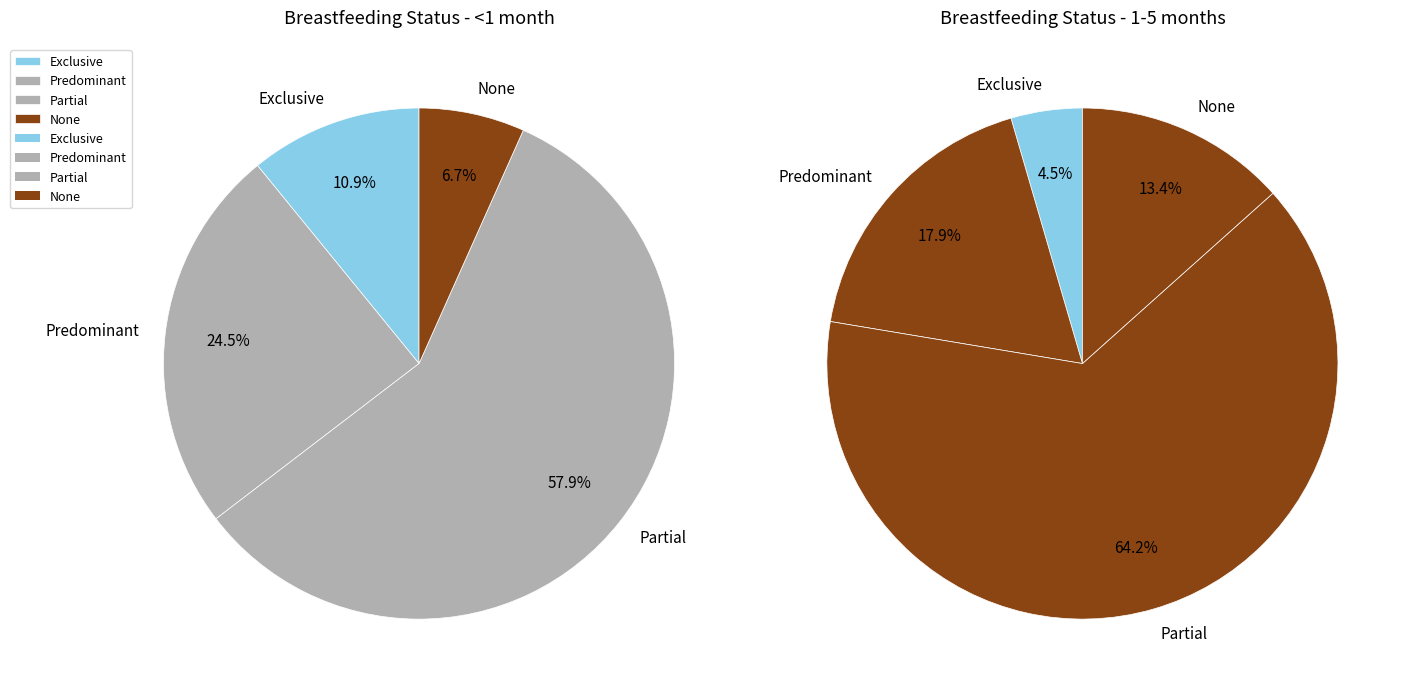

How many slices are in this pie chart?

4